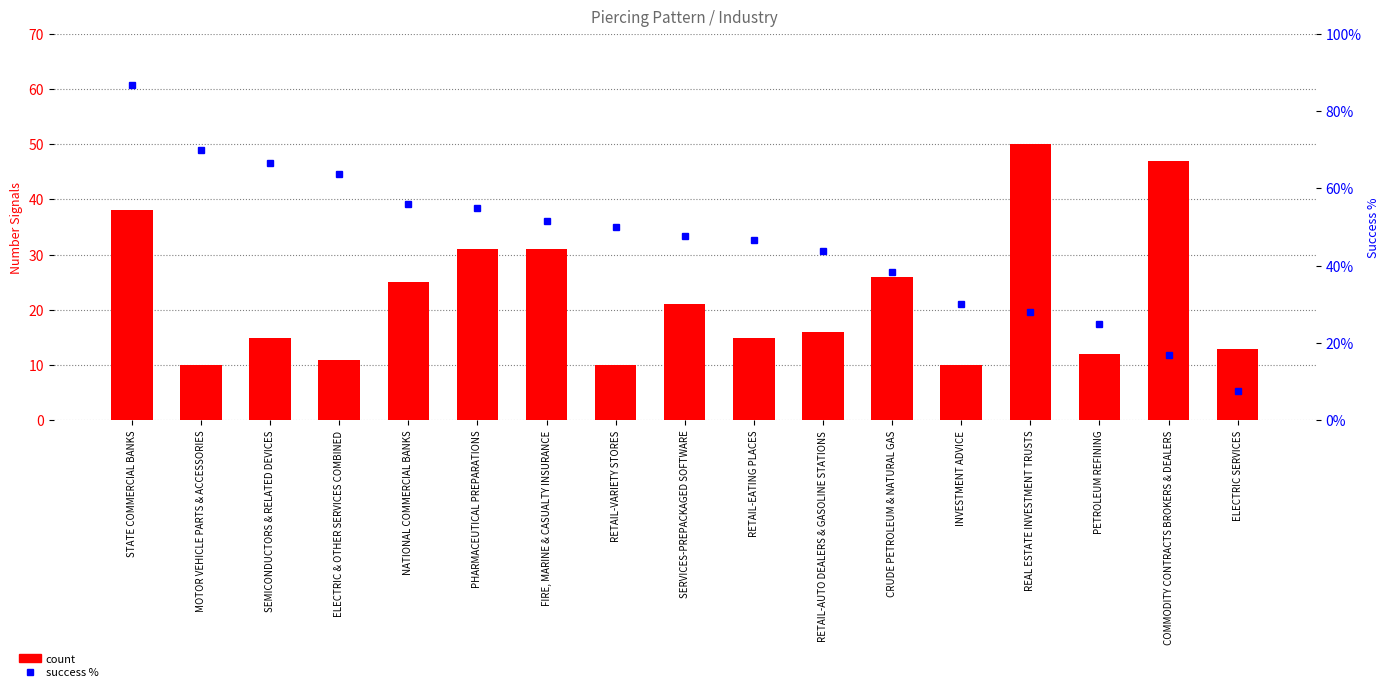

Which series has the widest spread of values?

success %